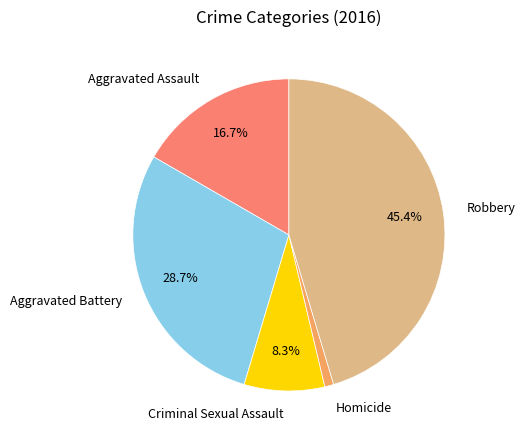

Which has a higher value, Criminal Sexual Assault or Aggravated Assault?

Aggravated Assault